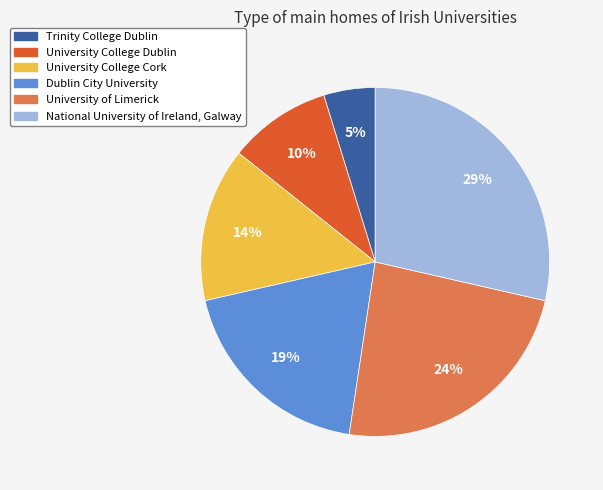

Which category has the biggest portion of the pie?

National University of Ireland, Galway